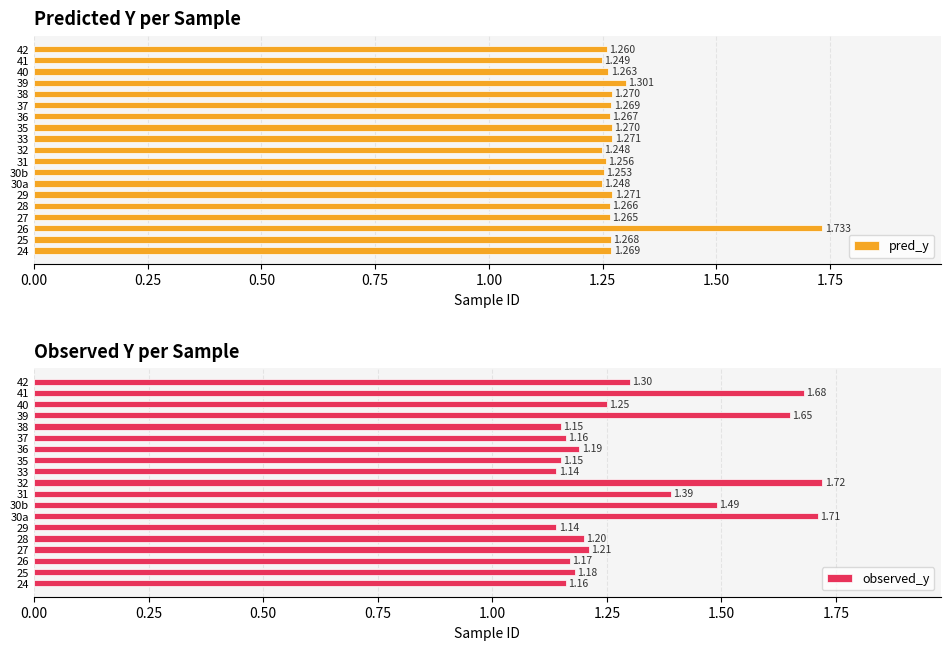

What is the average value of the pred_y series?

1.3